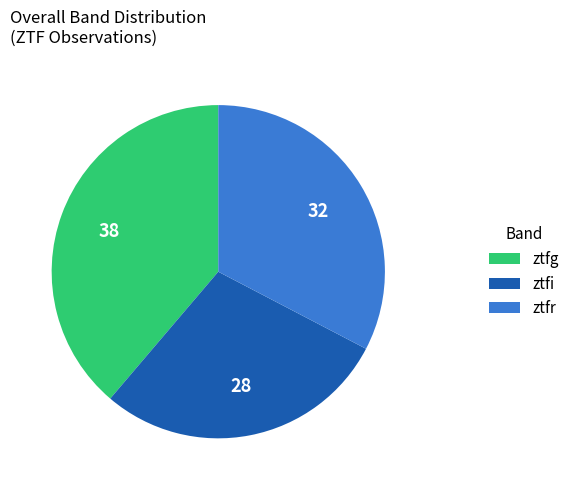

True or false: ztfr accounts for 25% of the total.

False